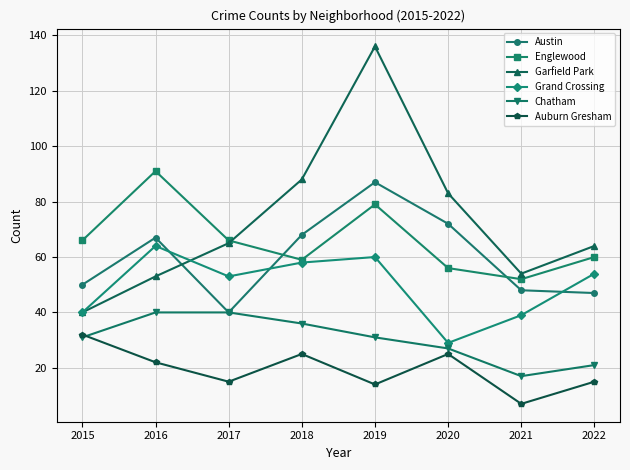

How many data points does each series have?

8